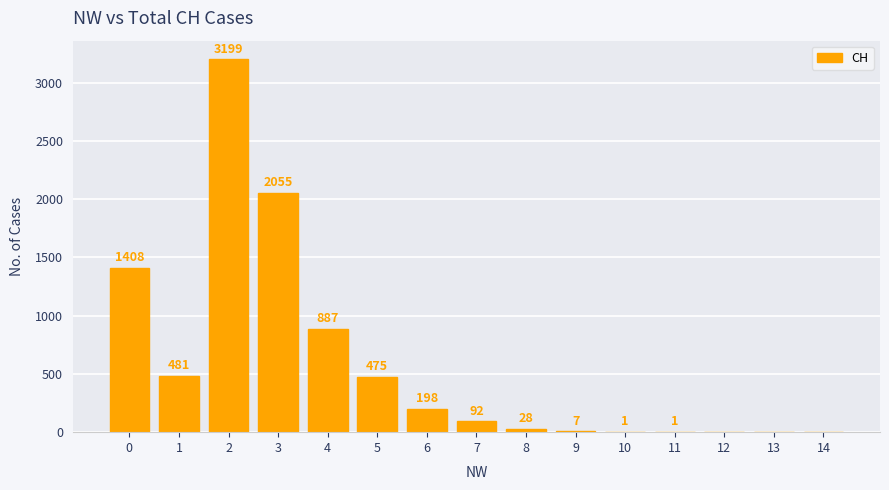

What is the sum of all values?

8832